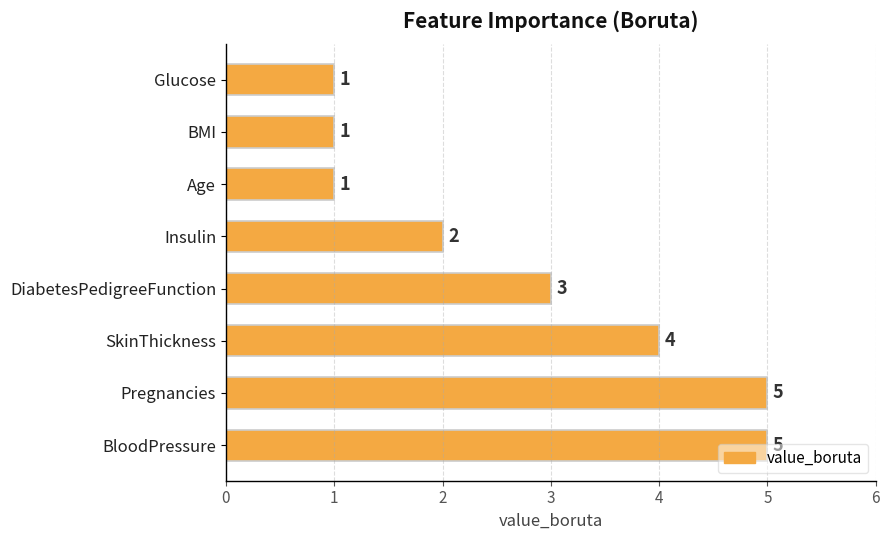

How many distinct data groups are displayed?

1